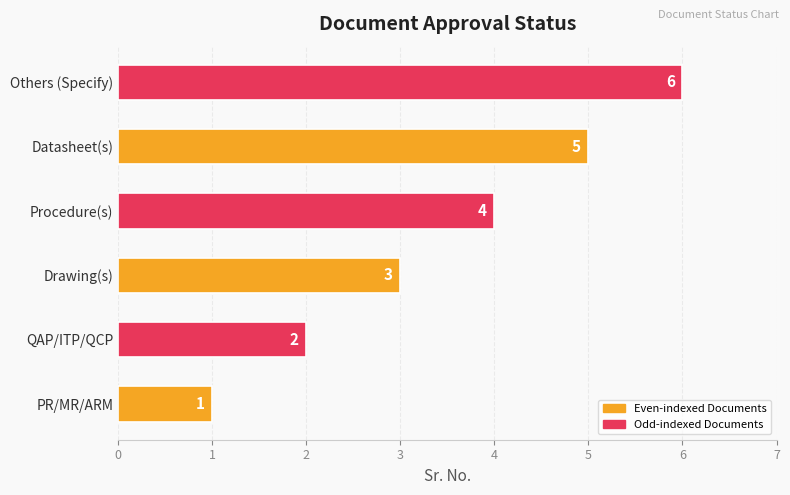

What is the greatest value displayed?

6